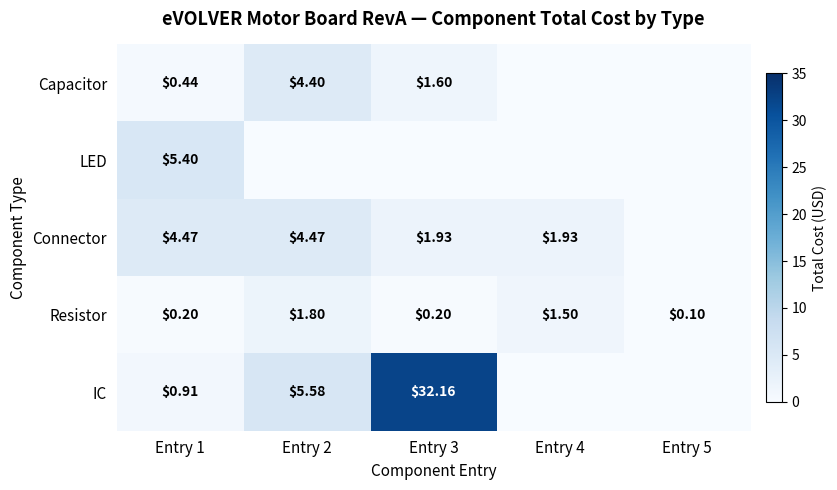

What is the difference between the highest and lowest values at Entry 5?

0.1